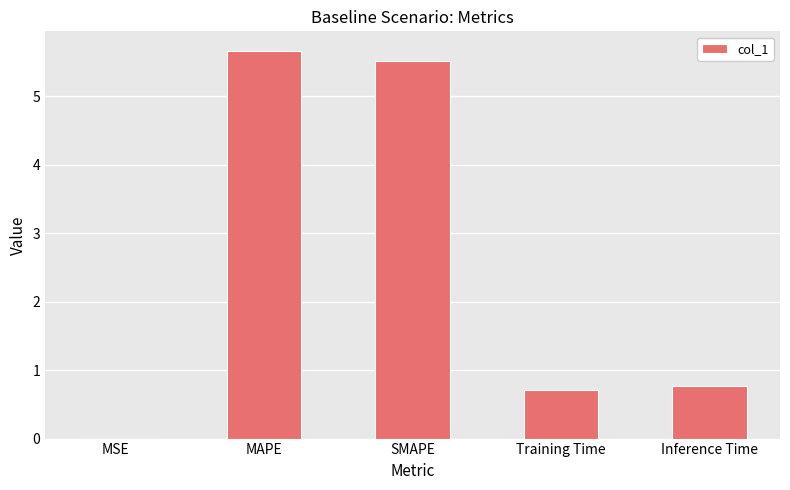

What value does the data have at MAPE?

5.7